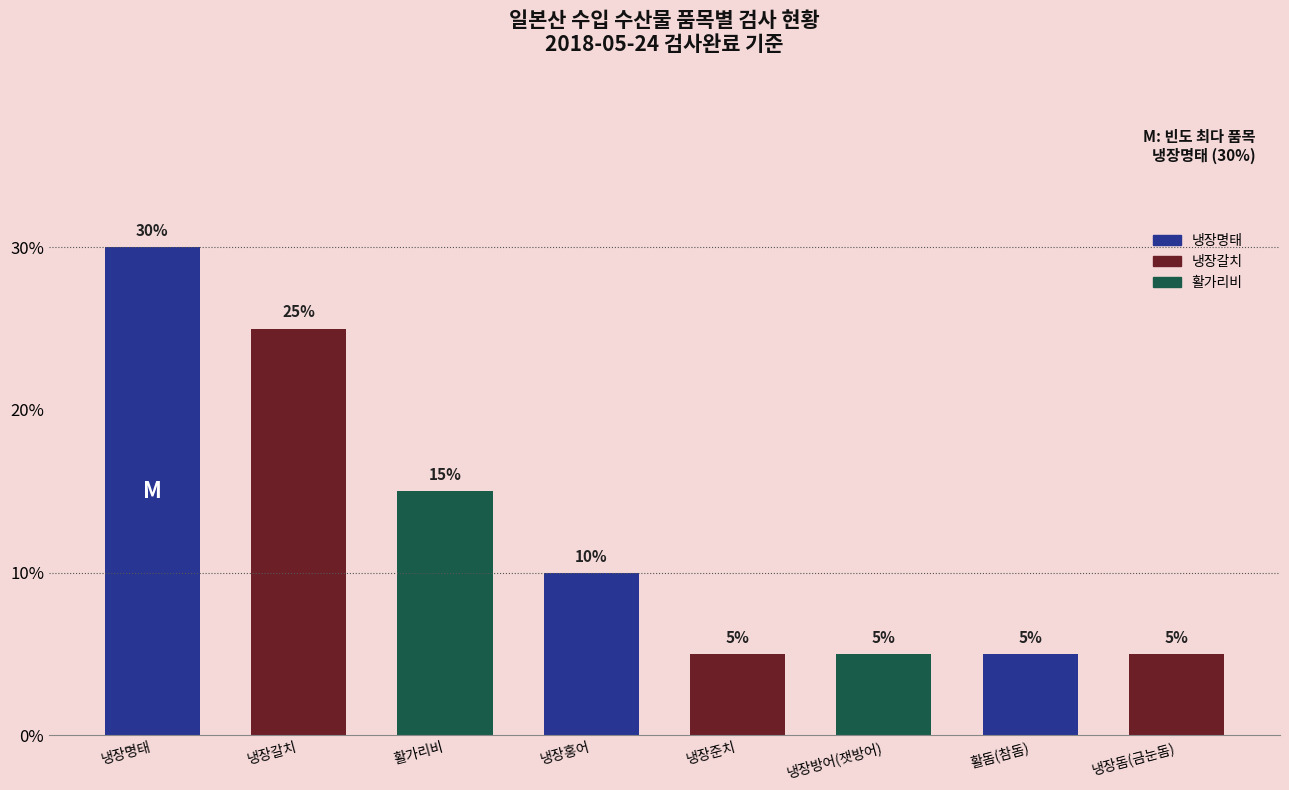

Reading left to right, list all the values displayed in this chart.

30	25	15	10	5	5	5	5